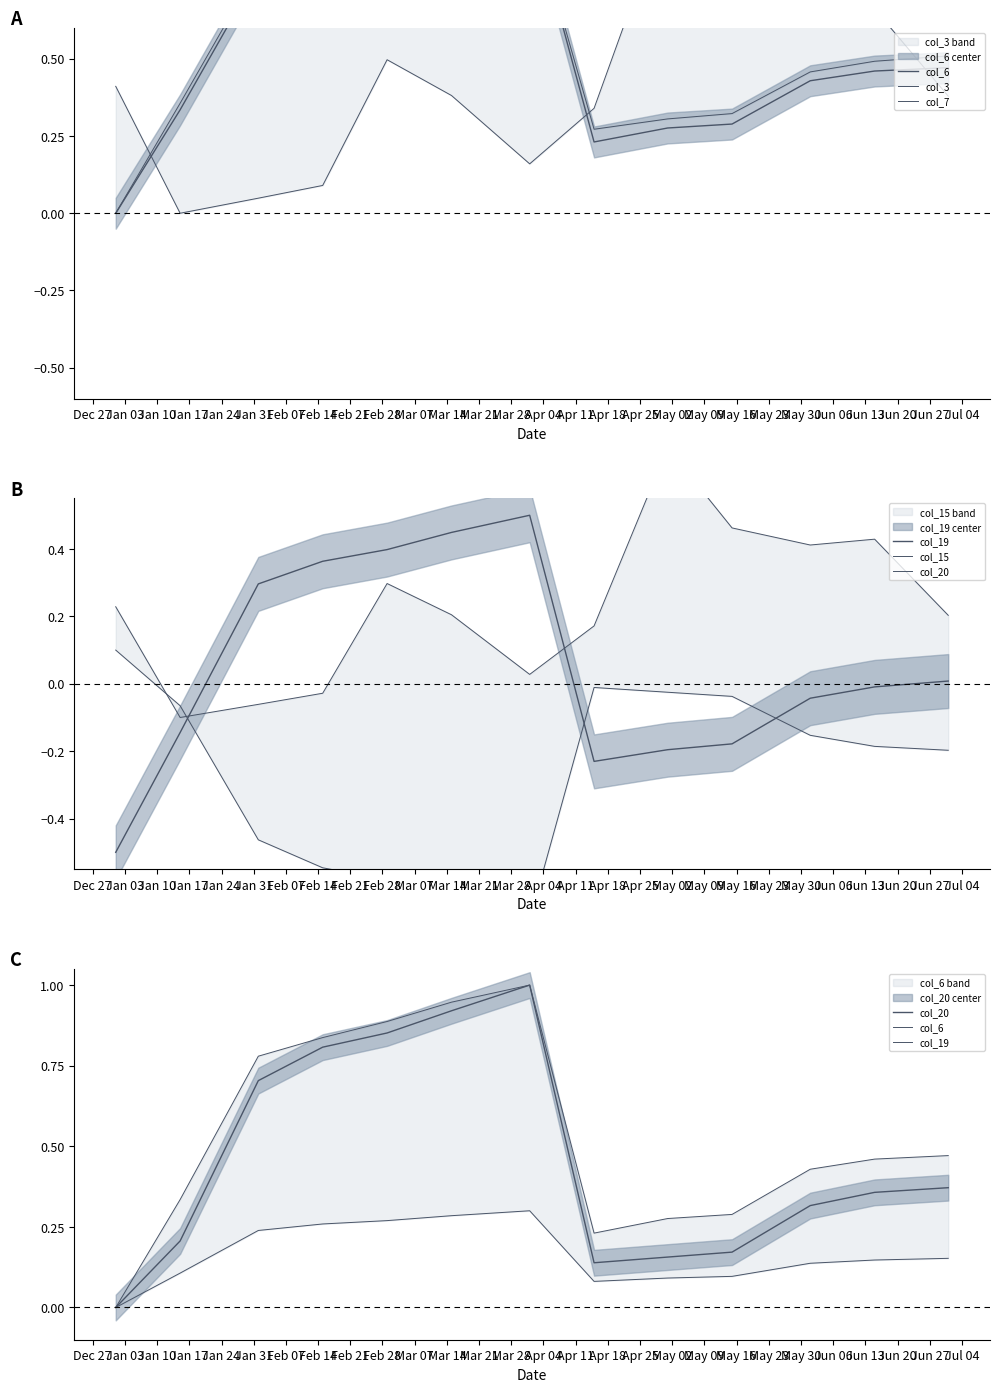

List the series in order of their peak value, highest first.

col_6, col_3, col_7, col_20, col_15, col_19